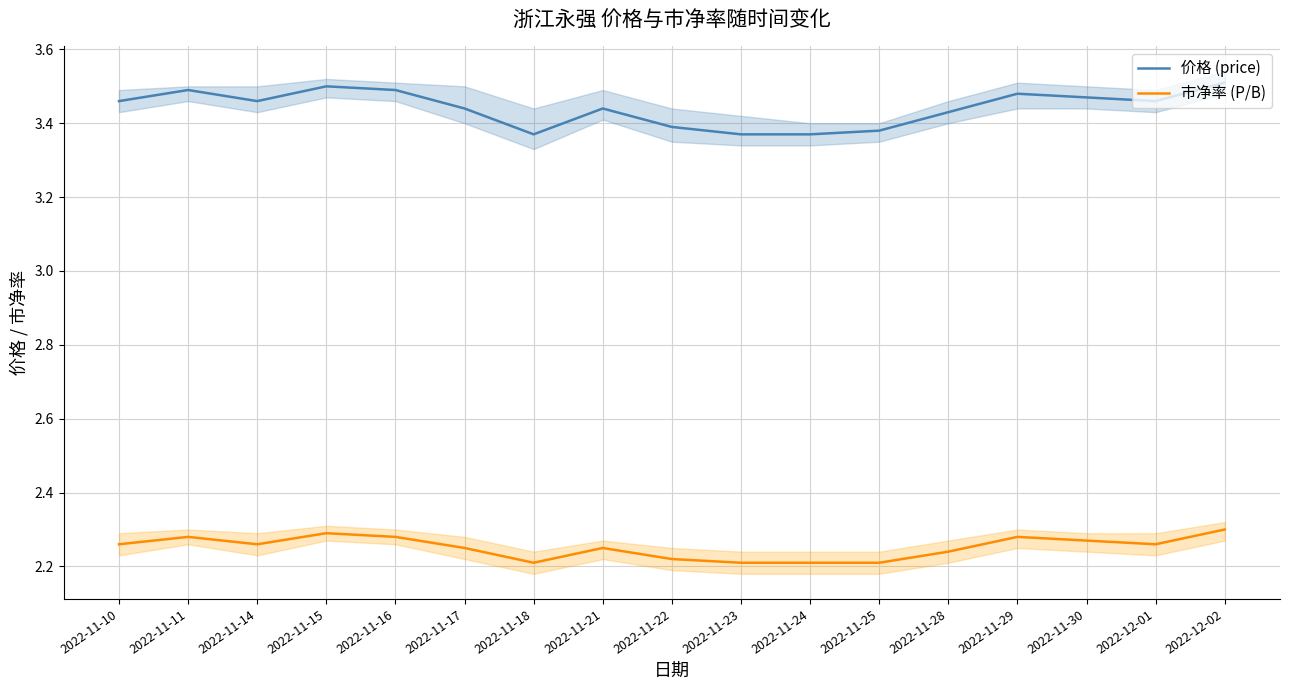

Does the chart display data point markers on the line(s)?

No